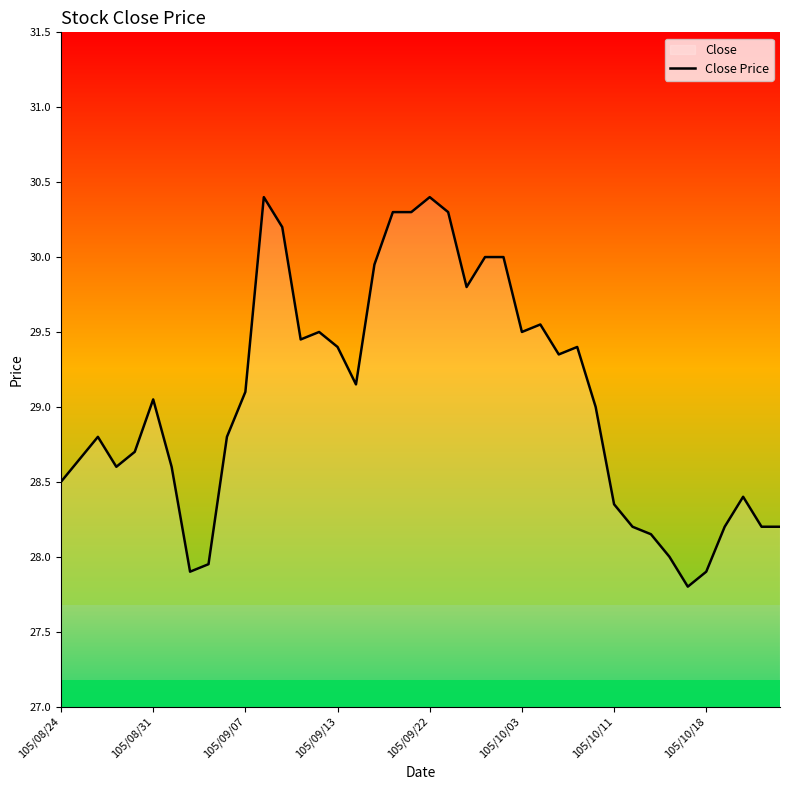

What is the greatest value displayed?

30.4